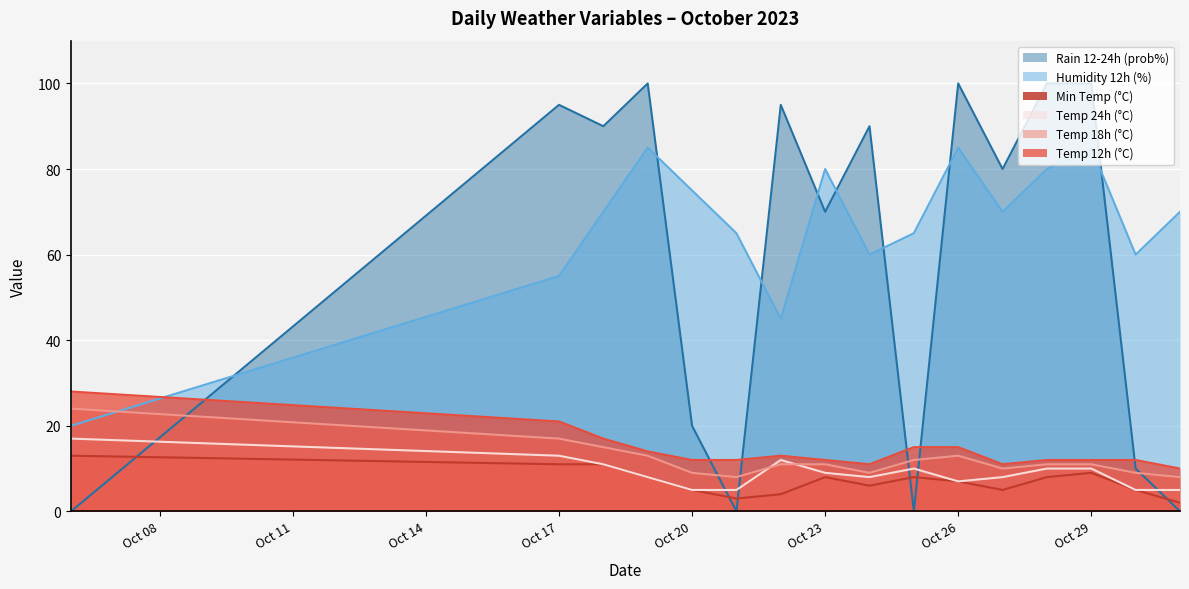

Reading left to right, what are all the values shown in this chart?

temp_min: 2023-10-06=13	2023-10-17=11	2023-10-18=11	2023-10-19=8	2023-10-20=5	2023-10-21=3	2023-10-22=4	2023-10-23=8	2023-10-24=6	2023-10-25=8	2023-10-26=7	2023-10-27=5	2023-10-28=8	2023-10-29=9	2023-10-30=5	2023-10-31=2
temp_12: 2023-10-06=28	2023-10-17=21	2023-10-18=17	2023-10-19=14	2023-10-20=12	2023-10-21=12	2023-10-22=13	2023-10-23=12	2023-10-24=11	2023-10-25=15	2023-10-26=15	2023-10-27=11	2023-10-28=12	2023-10-29=12	2023-10-30=12	2023-10-31=10
temp_18: 2023-10-06=24	2023-10-17=17	2023-10-18=15	2023-10-19=13	2023-10-20=9	2023-10-21=8	2023-10-22=11	2023-10-23=11	2023-10-24=9	2023-10-25=12	2023-10-26=13	2023-10-27=10	2023-10-28=11	2023-10-29=11	2023-10-30=9	2023-10-31=8
temp_24: 2023-10-06=17	2023-10-17=13	2023-10-18=11	2023-10-19=8	2023-10-20=5	2023-10-21=5	2023-10-22=12	2023-10-23=9	2023-10-24=8	2023-10-25=10	2023-10-26=7	2023-10-27=8	2023-10-28=10	2023-10-29=10	2023-10-30=5	2023-10-31=5
hum_12: 2023-10-06=20	2023-10-17=55	2023-10-18=70	2023-10-19=85	2023-10-20=75	2023-10-21=65	2023-10-22=45	2023-10-23=80	2023-10-24=60	2023-10-25=65	2023-10-26=85	2023-10-27=70	2023-10-28=80	2023-10-29=85	2023-10-30=60	2023-10-31=70
rain_12-24: 2023-10-06=0	2023-10-17=95	2023-10-18=90	2023-10-19=100	2023-10-20=20	2023-10-21=0	2023-10-22=95	2023-10-23=70	2023-10-24=90	2023-10-25=0	2023-10-26=100	2023-10-27=80	2023-10-28=100	2023-10-29=100	2023-10-30=10	2023-10-31=0